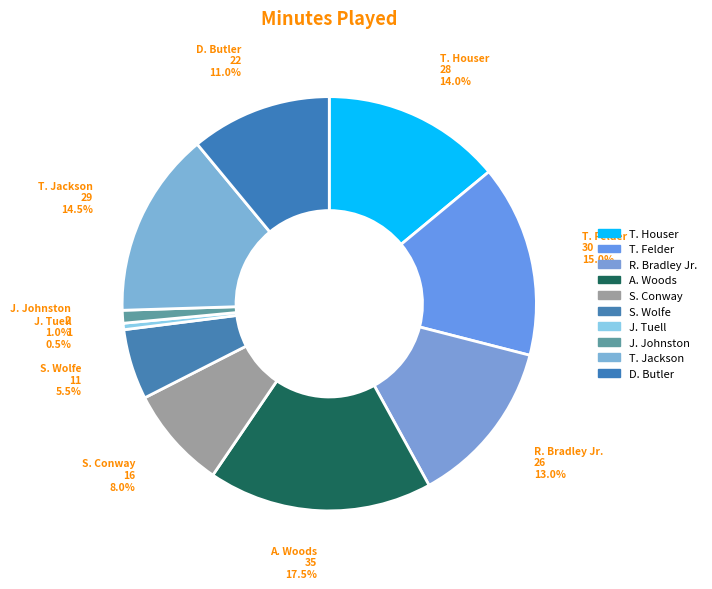

What percentage is the S. Wolfe slice, to the nearest percent?

6%